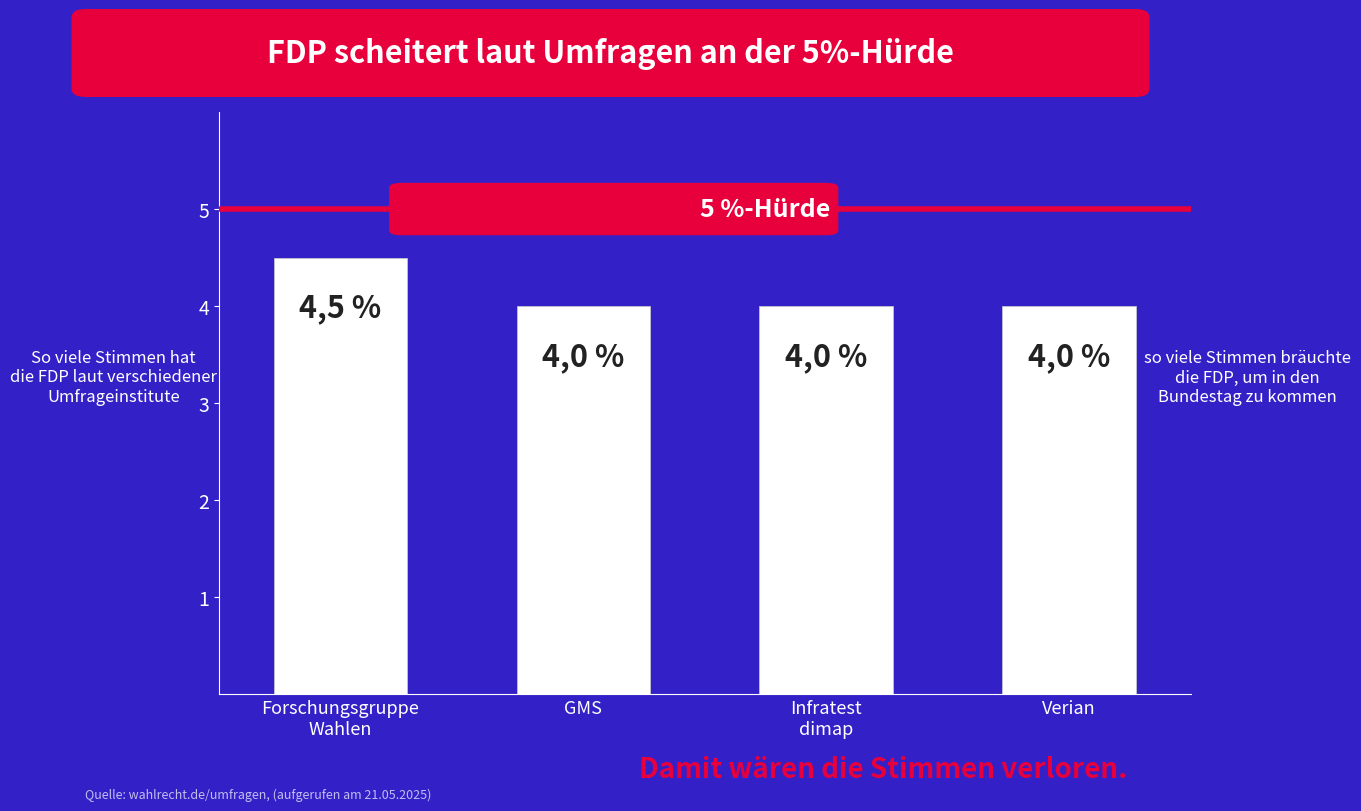

How many bars are there in total?

4